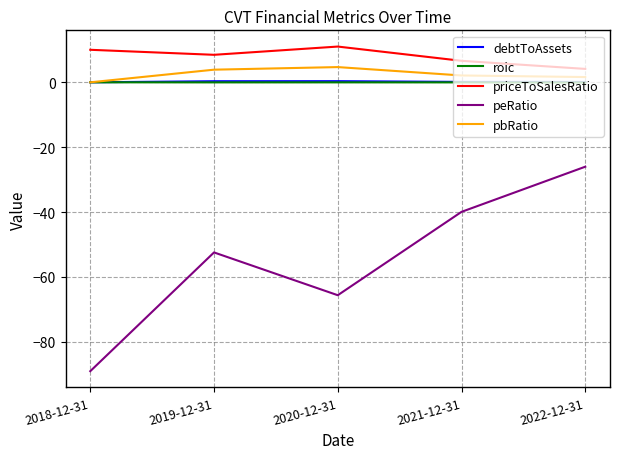

Where is peRatio nearest to the value -57?

2019-12-31